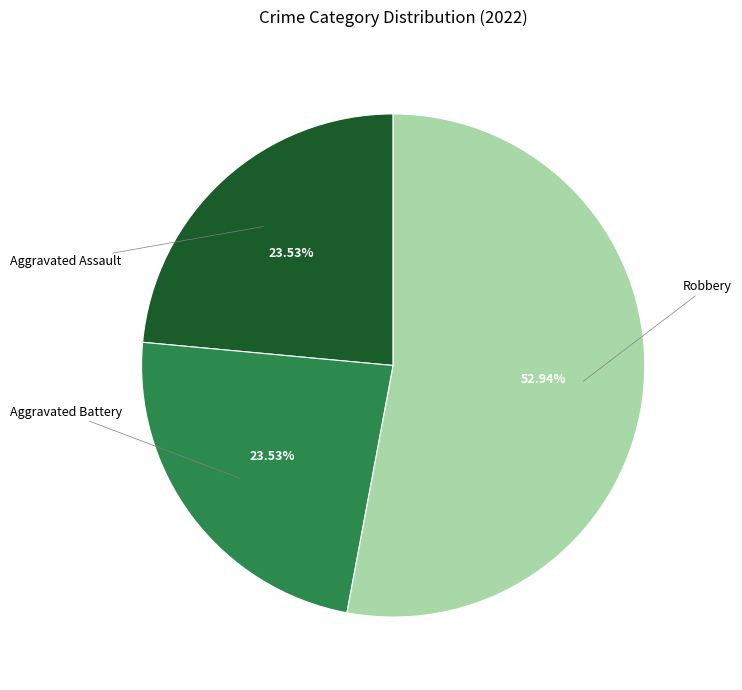

Is there any slice that represents more than half of the pie?

Yes